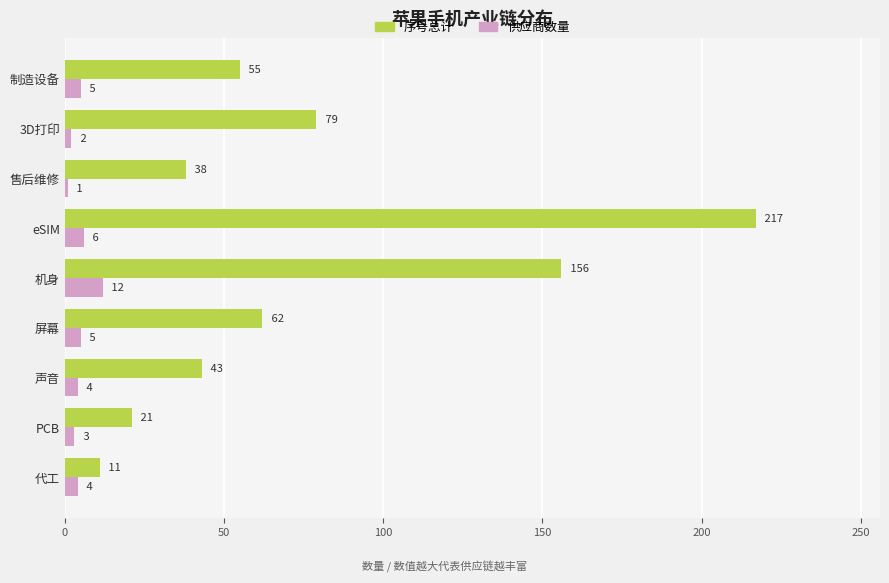

Which series has the widest spread of values?

序号总计